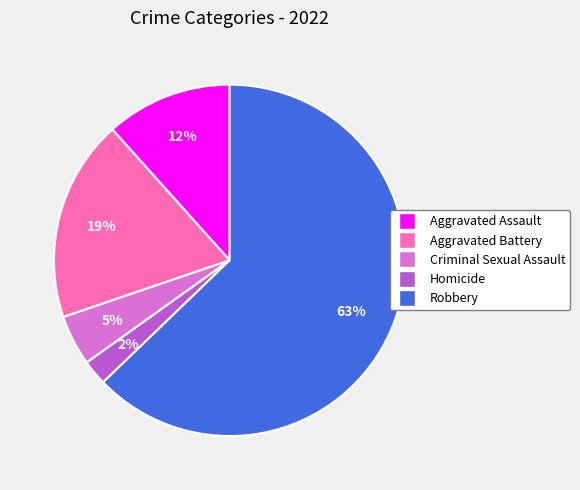

Is there any slice that represents more than half of the pie?

Yes